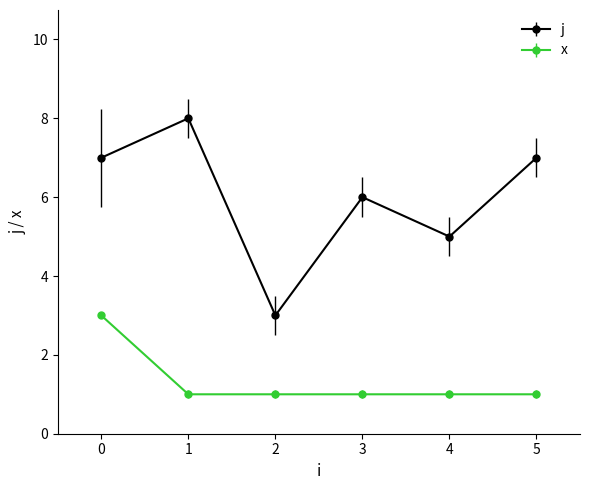

What is the maximum value for j?

8